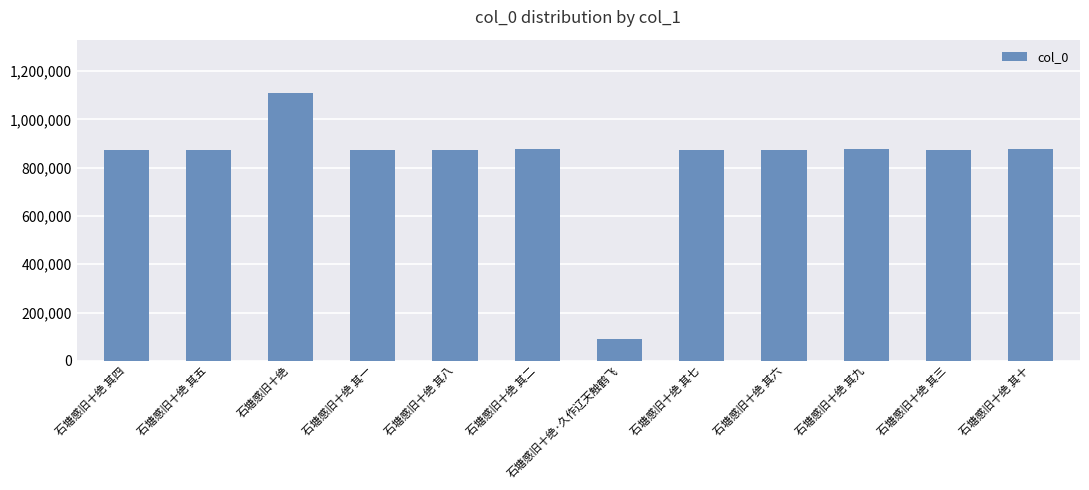

The value at 石塘感旧十绝 其六 is 874849. True or false?

True